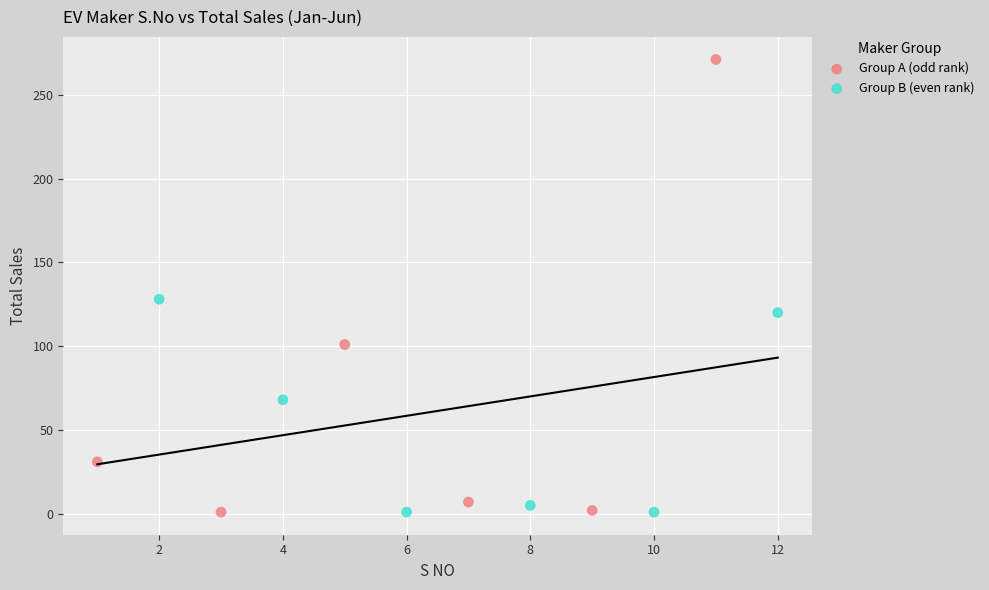

Which series reaches the maximum Y coordinate?

Group A (odd rank)